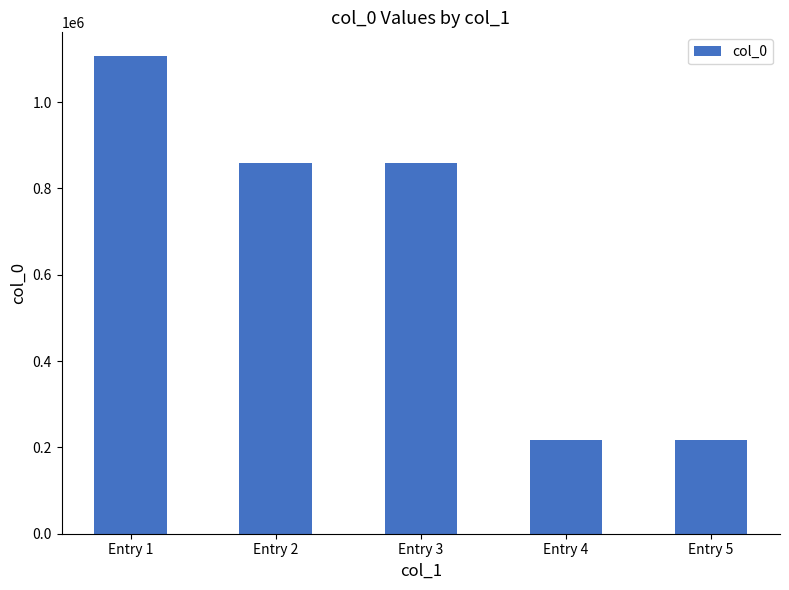

The value at Entry 4 is 216232. True or false?

True